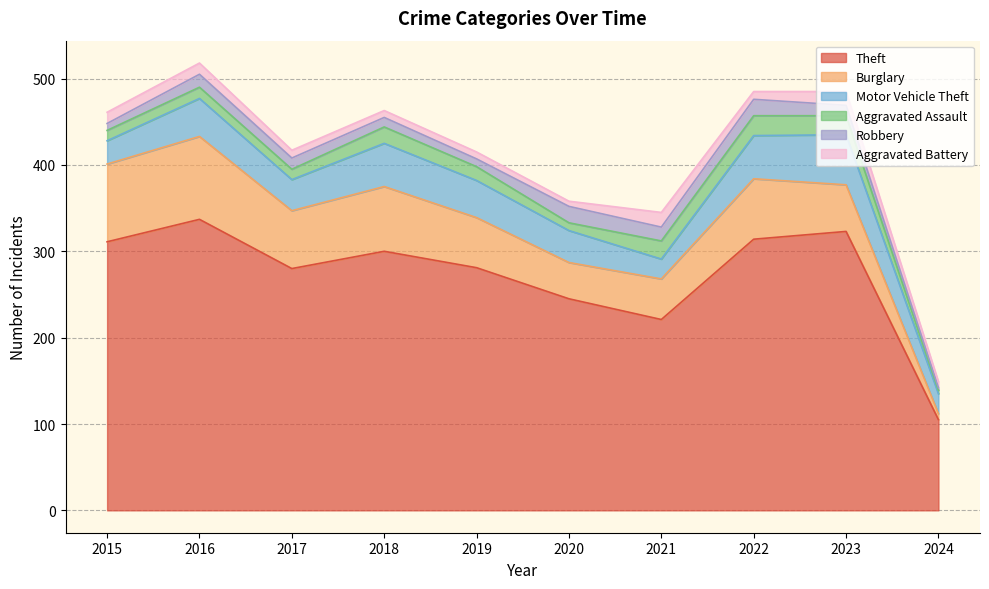

True or false: Aggravated Assault has a value of 16 at 2019.

True